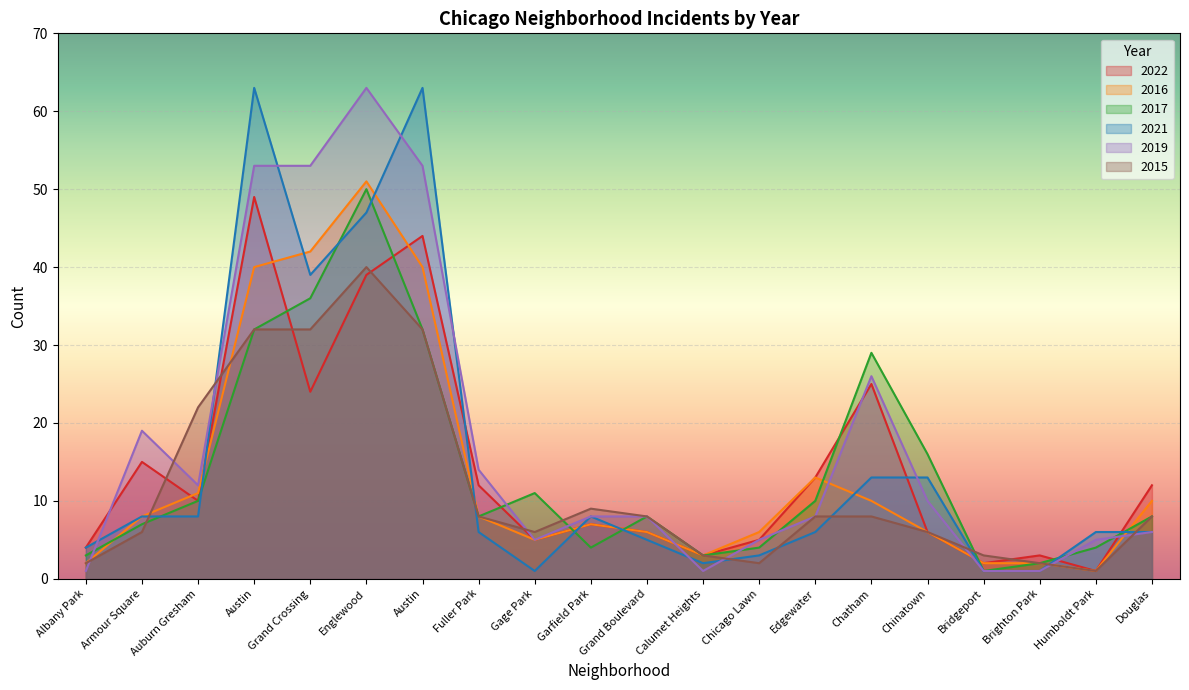

True or false: 2021 and 2017 intersect in this chart.

True